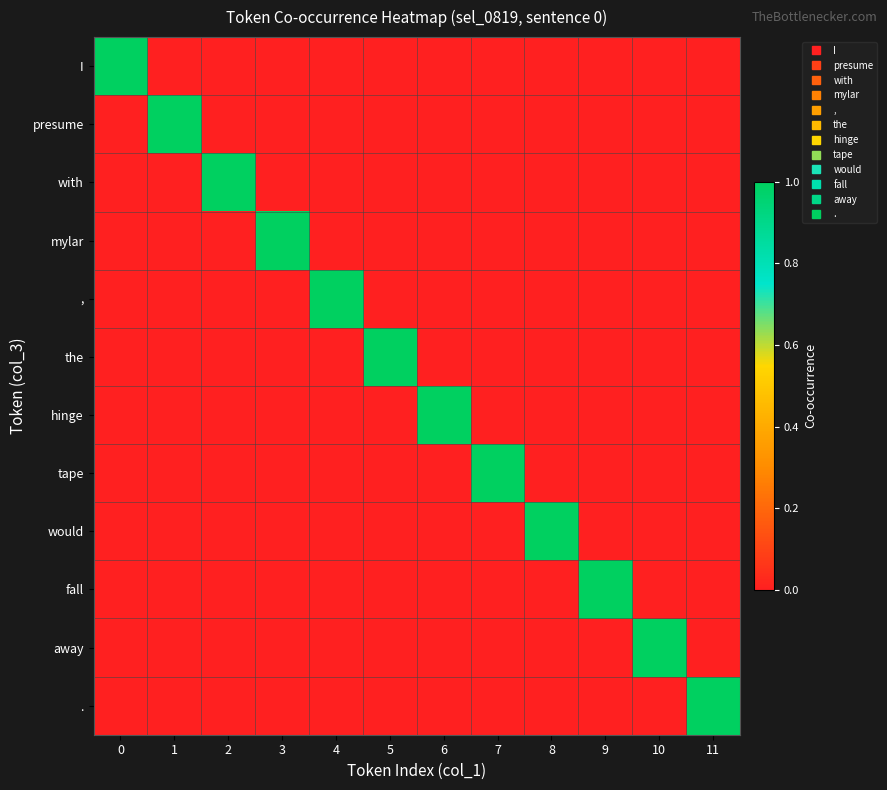

List the series in order of their peak value, highest first.

row_0, row_1, row_2, row_3, row_4, row_5, row_6, row_7, row_8, row_9, row_10, row_11